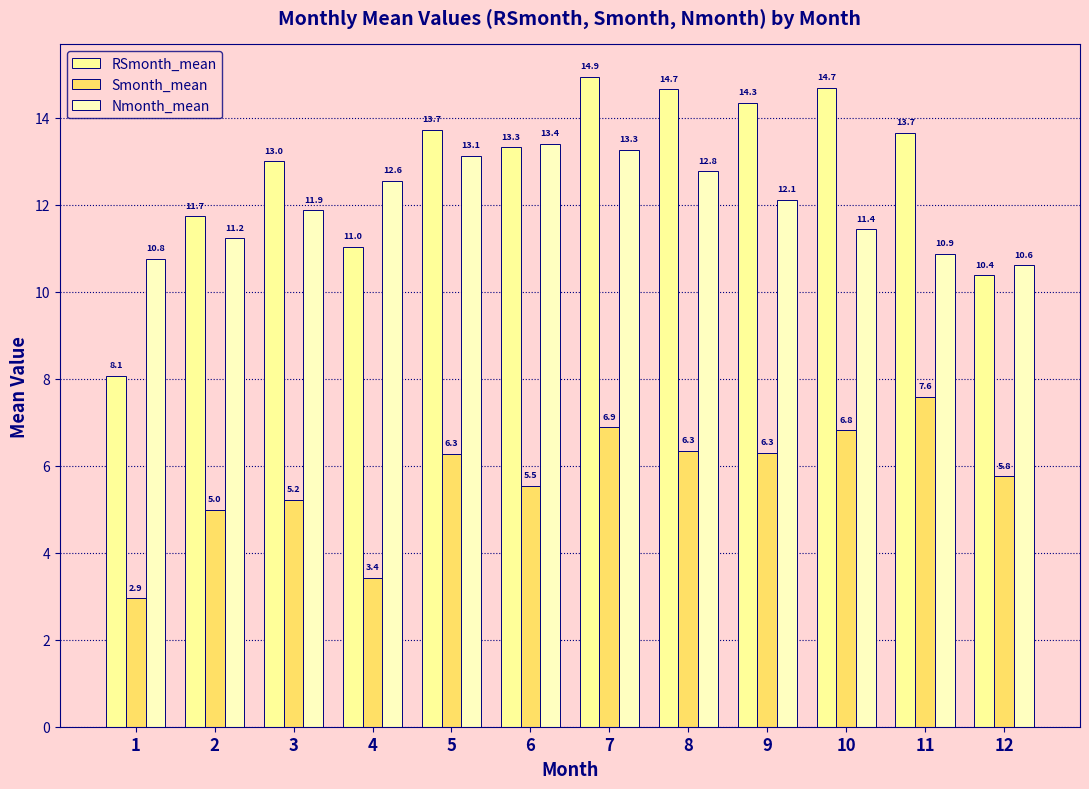

Does the chart contain stacked bars?

No